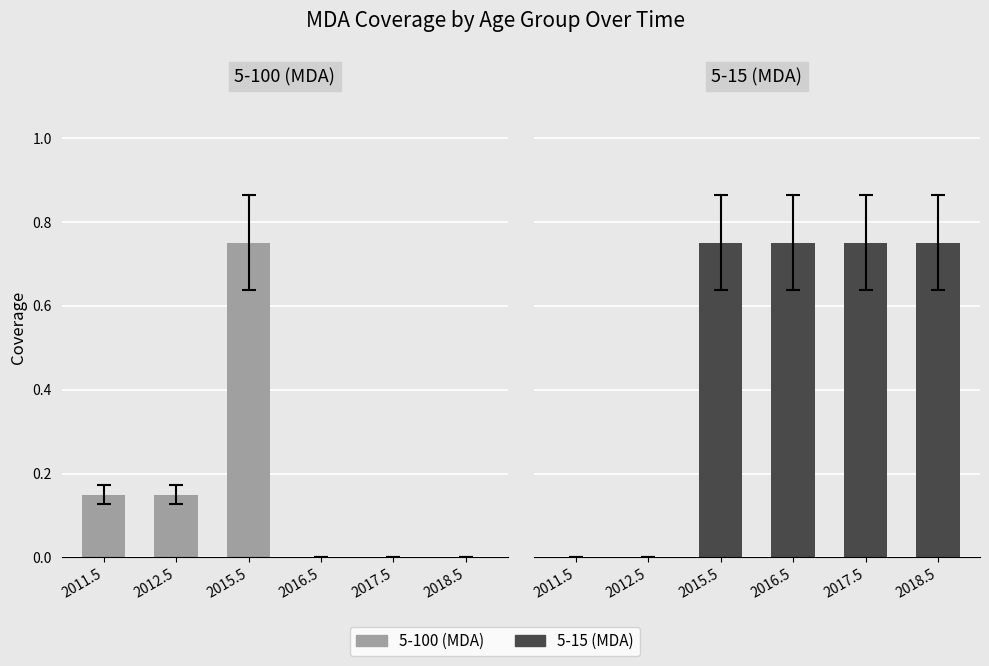

Which series has the largest total across all categories?

5-15 (MDA)